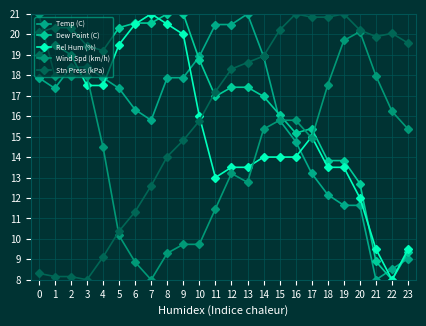

What is the total value across all series at 23?

62.8